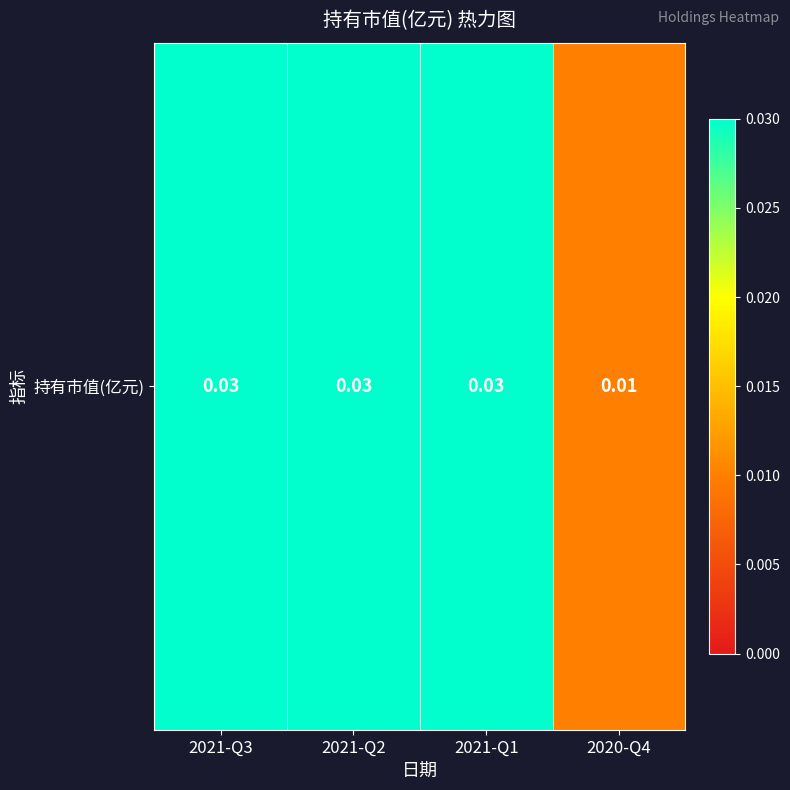

Rank the categories by value from highest to lowest.

2021-Q3, 2021-Q2, 2021-Q1, 2020-Q4